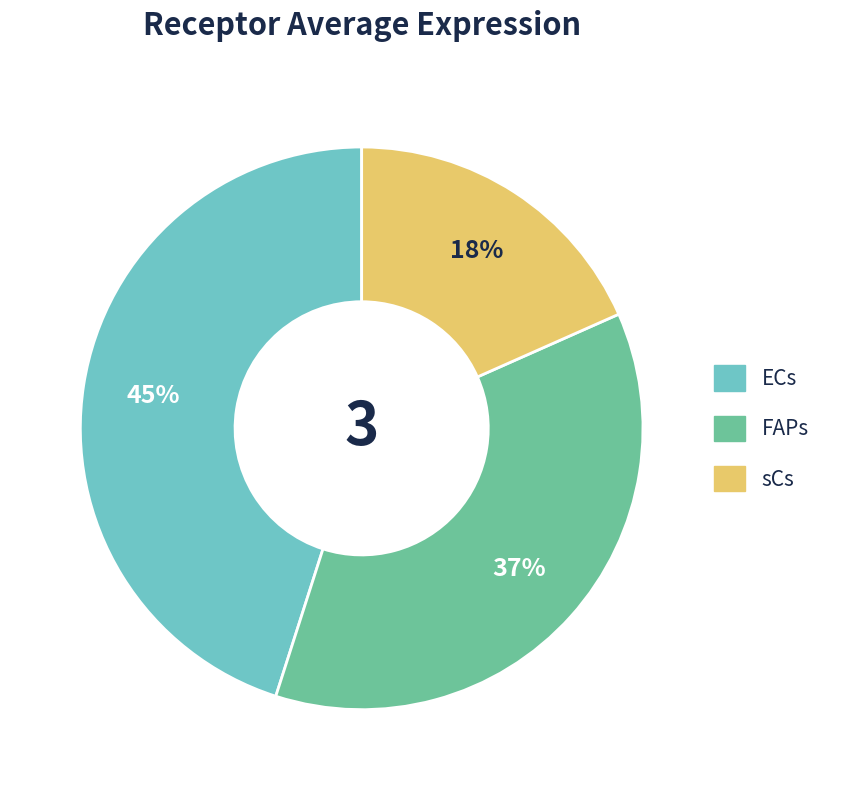

The FAPs slice represents 37% of the pie. True or false?

True